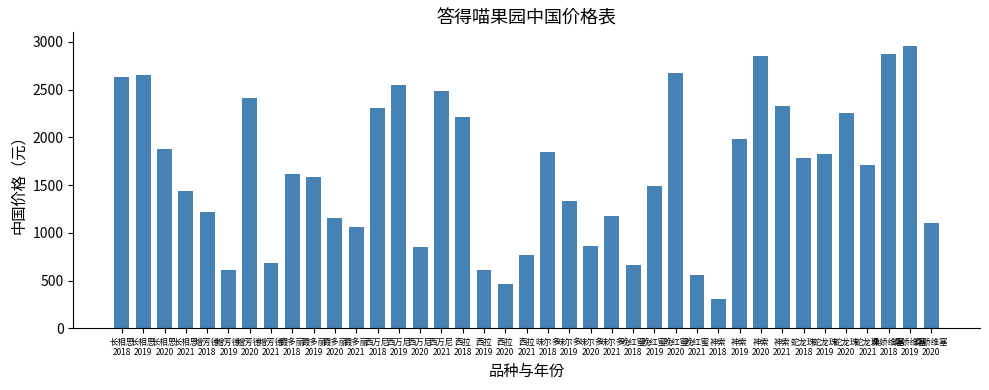

What is the label of the 15th bar from the left?

西万尼
2020